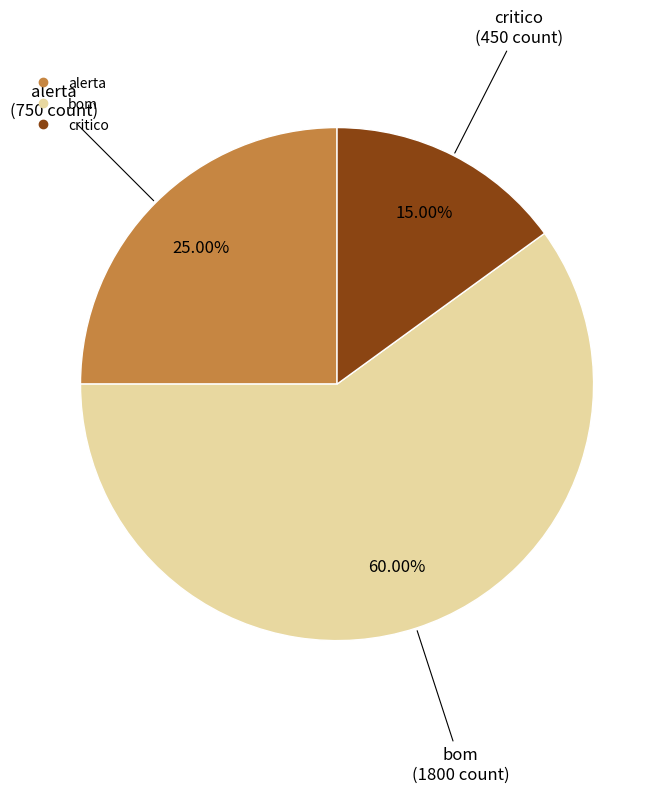

True or false: critico accounts for 15% of the total.

True